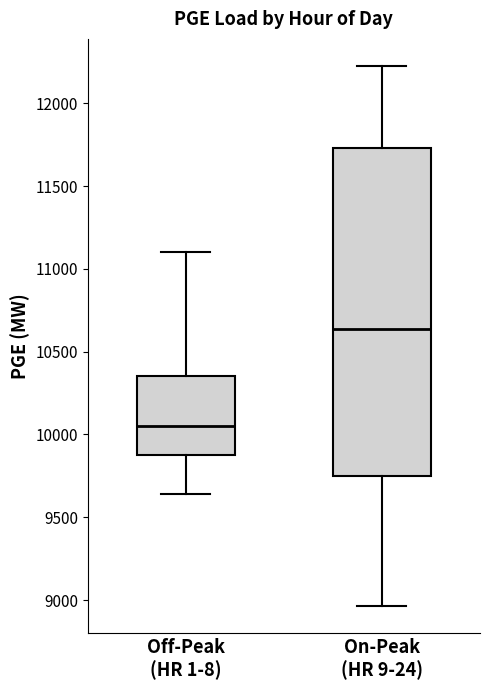

Where does the lower whisker of the box for On-Peak (HR 9-24) end on the y-axis? The values are not printed on the chart, so give them approximately, as read against the axis.

8950